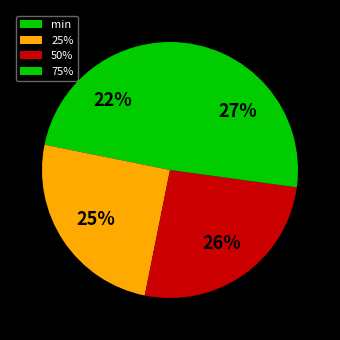

Which slice is the largest?

75%